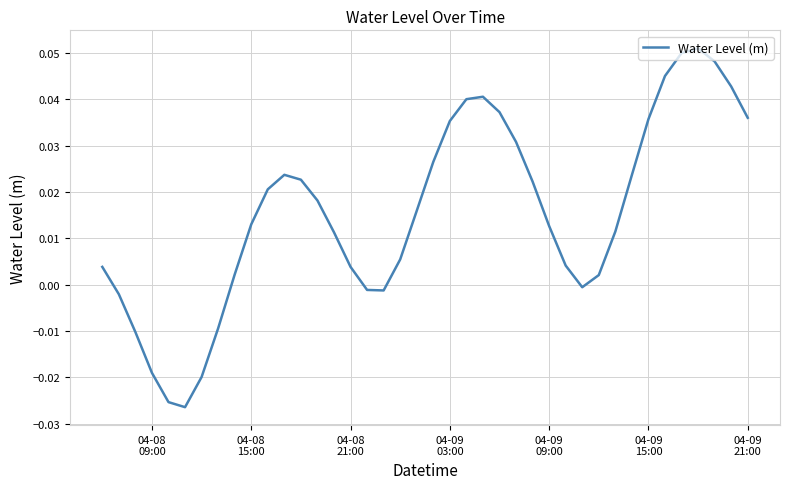

How many points are higher than both their immediate neighbors (excluding endpoints)?

3